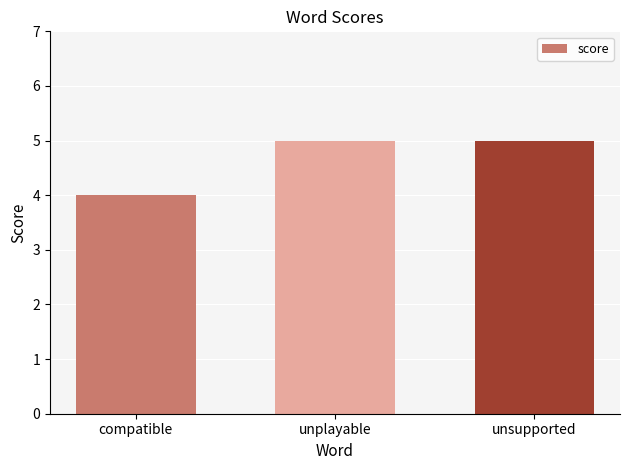

Approximately how many times larger is the value at compatible compared to unplayable?

0.8